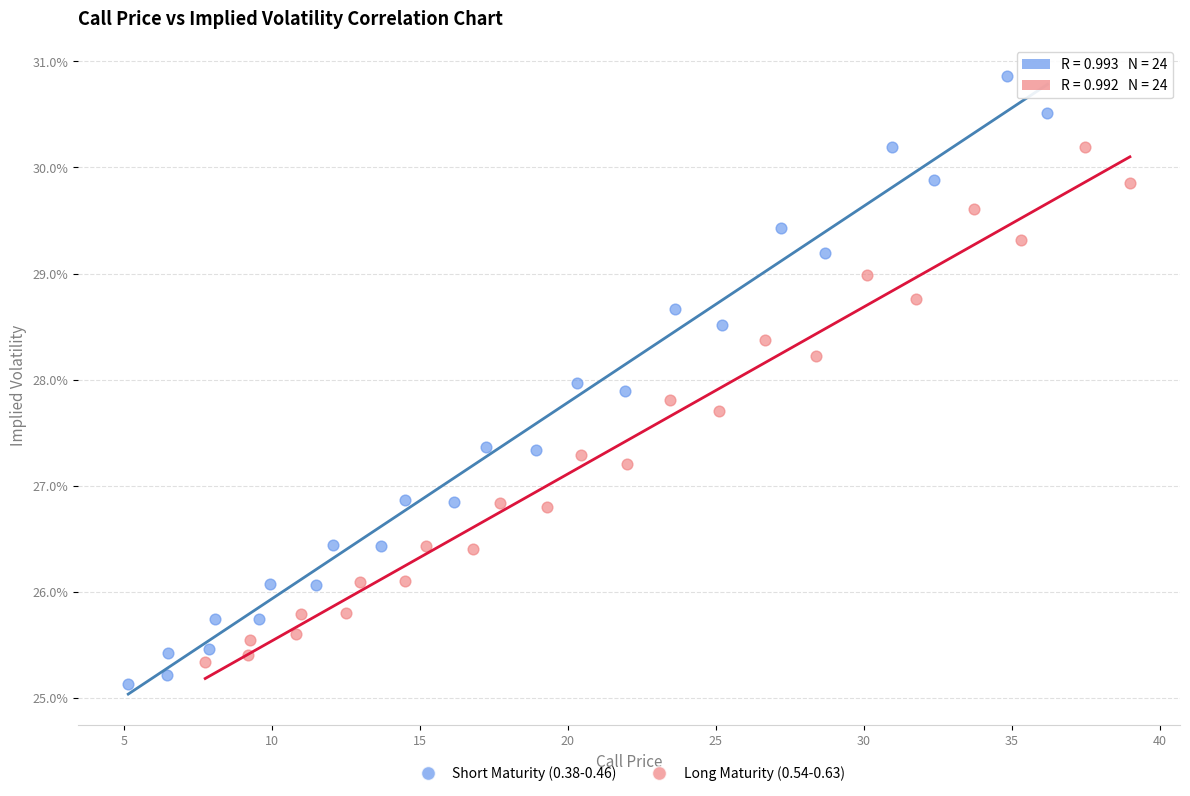

What are all the series names shown in the legend?

Short Maturity (0.38-0.46), Long Maturity (0.54-0.63)